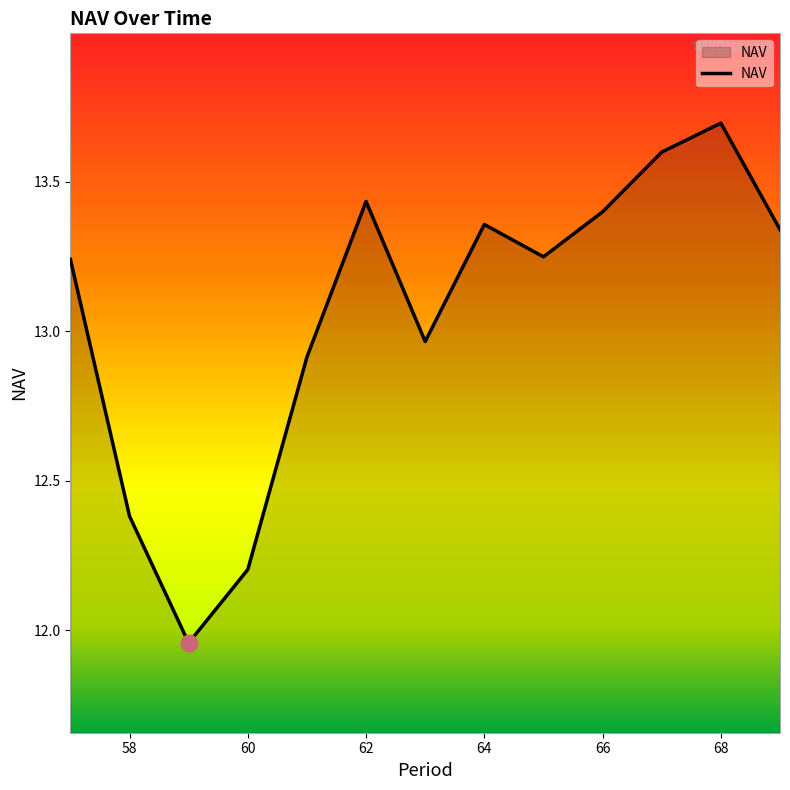

What is the difference between the maximum and minimum values?

1.7